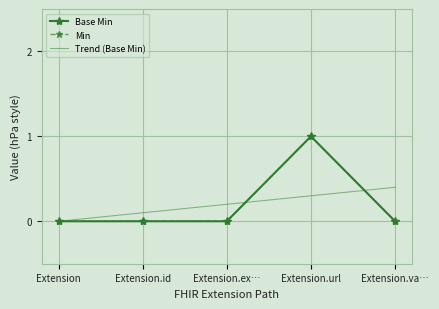

What is the sum of all Base Min values?

1.0